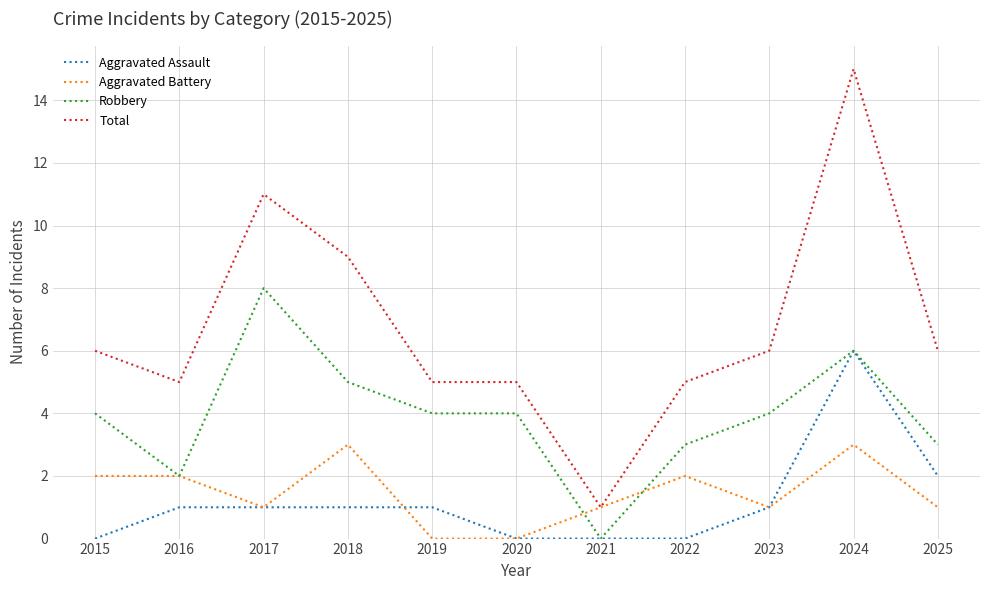

Where does the Aggravated Battery series first go above 1?

2015